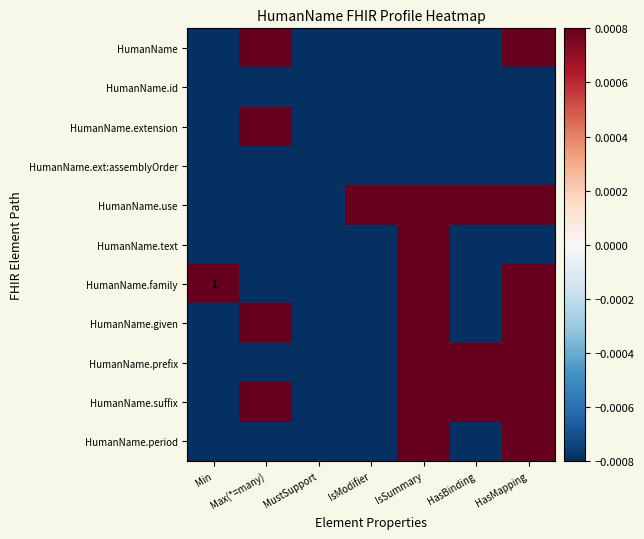

Is it true that HumanName.extension equals -0.0 at HasBinding?

True